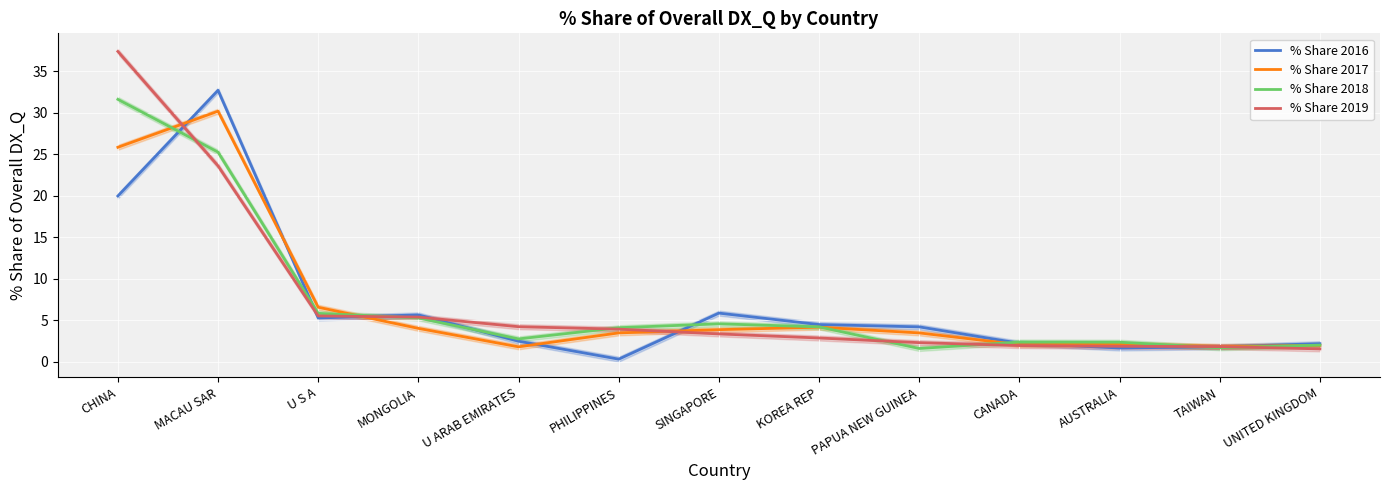

The % Share 2017 series shows 0.4 at TAIWAN. True or false?

False